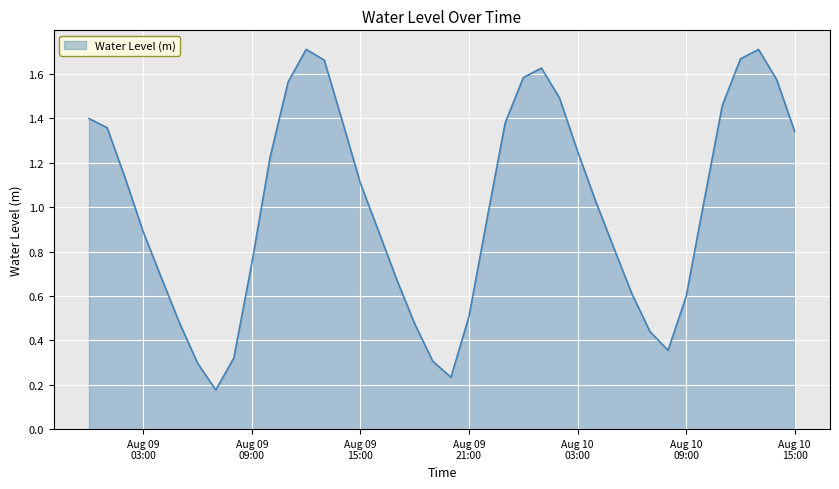

How many lines are shown in the chart?

1